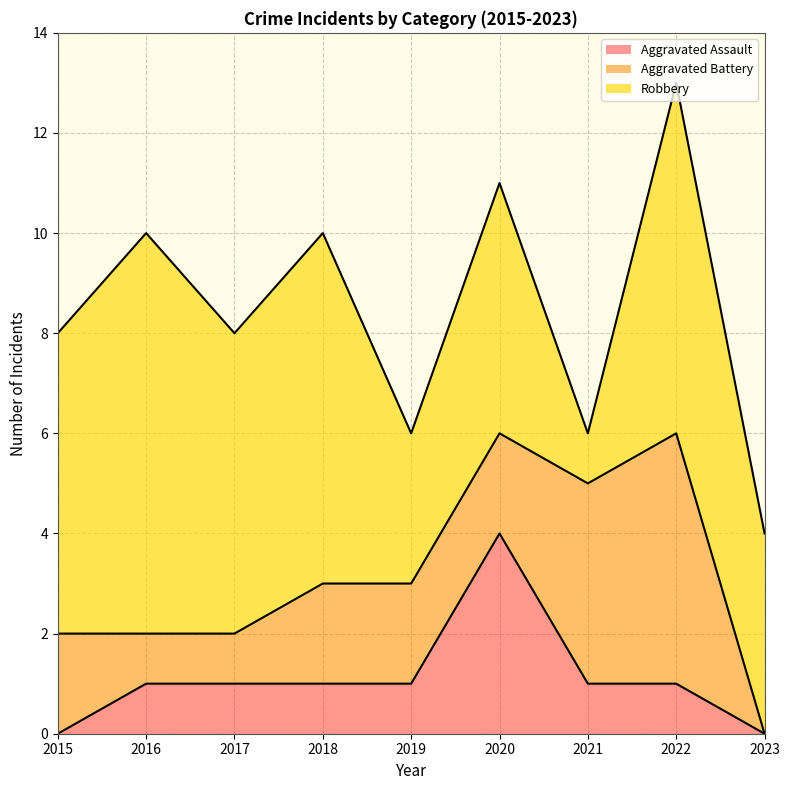

The value of Robbery at 2017 is 3. True or false?

False